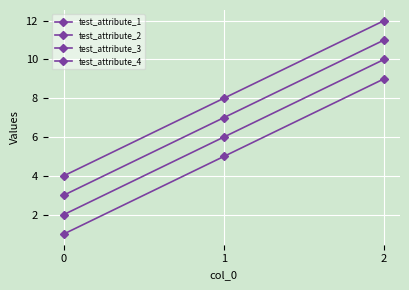

How many data points in test_attribute_2 are less than 6?

1